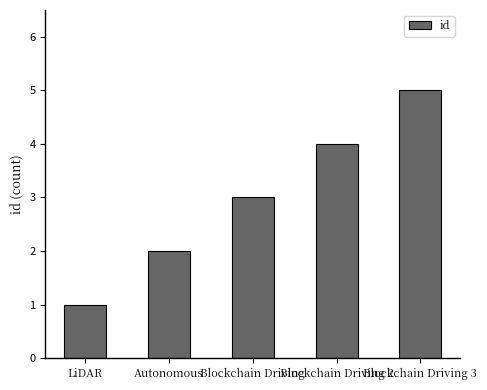

The chart shows a value of 5 at Blockchain Driving 3. True or false?

True